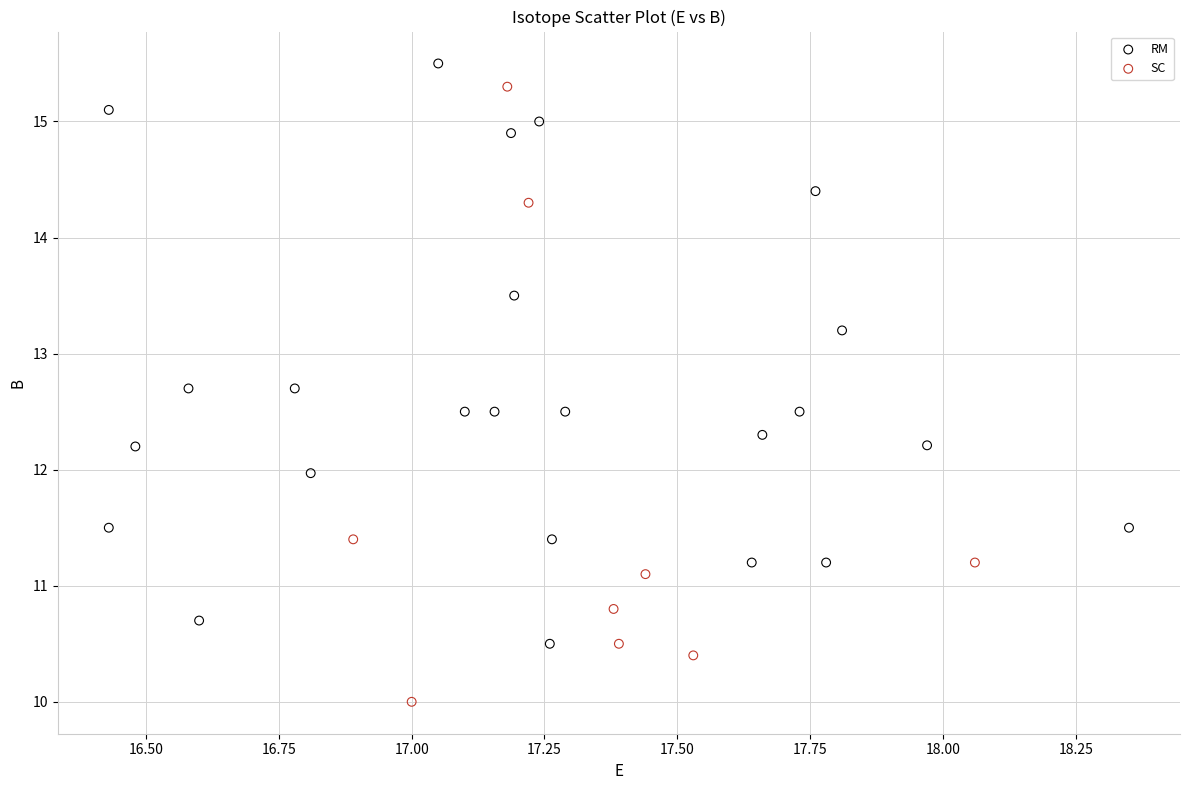

Which series reaches the minimum Y coordinate?

SC